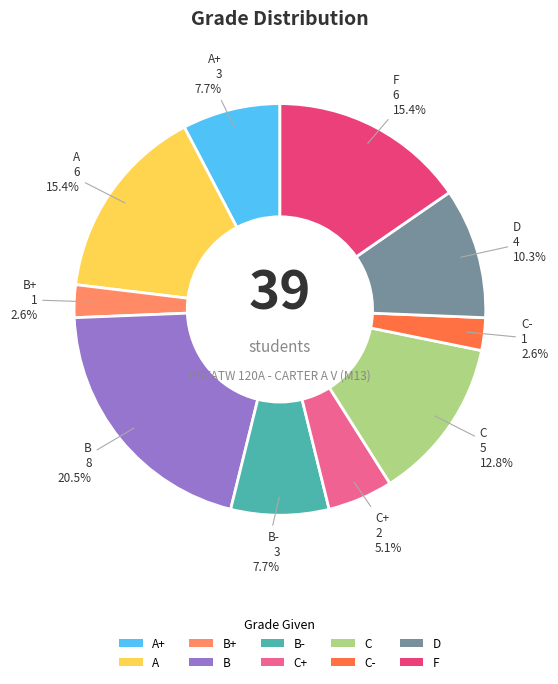

What percentage is the C slice, to the nearest percent?

13%